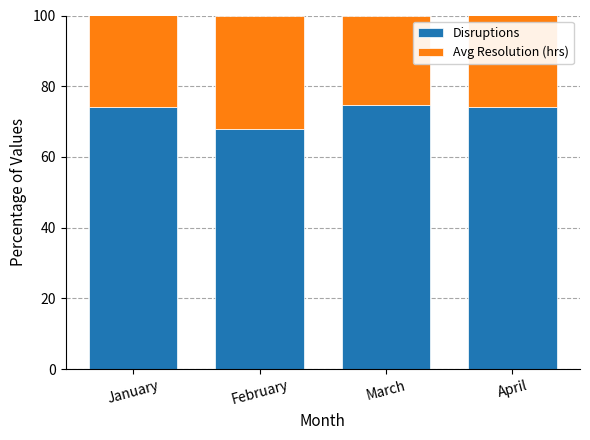

What is the total value across all series at February?

100.0